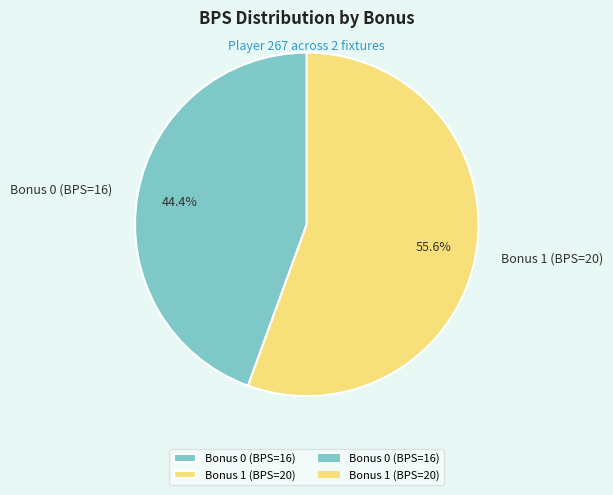

Which category has the smallest portion of the pie?

Bonus 0 (BPS=16)